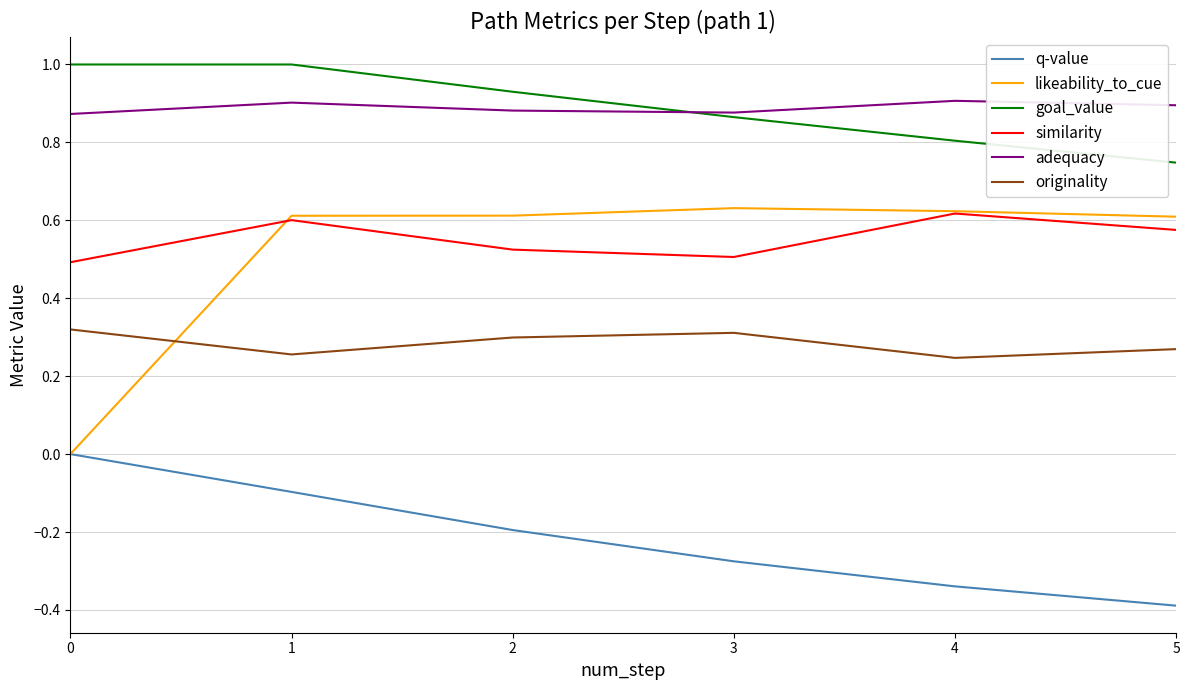

How many values in likeability_to_cue are above zero?

5